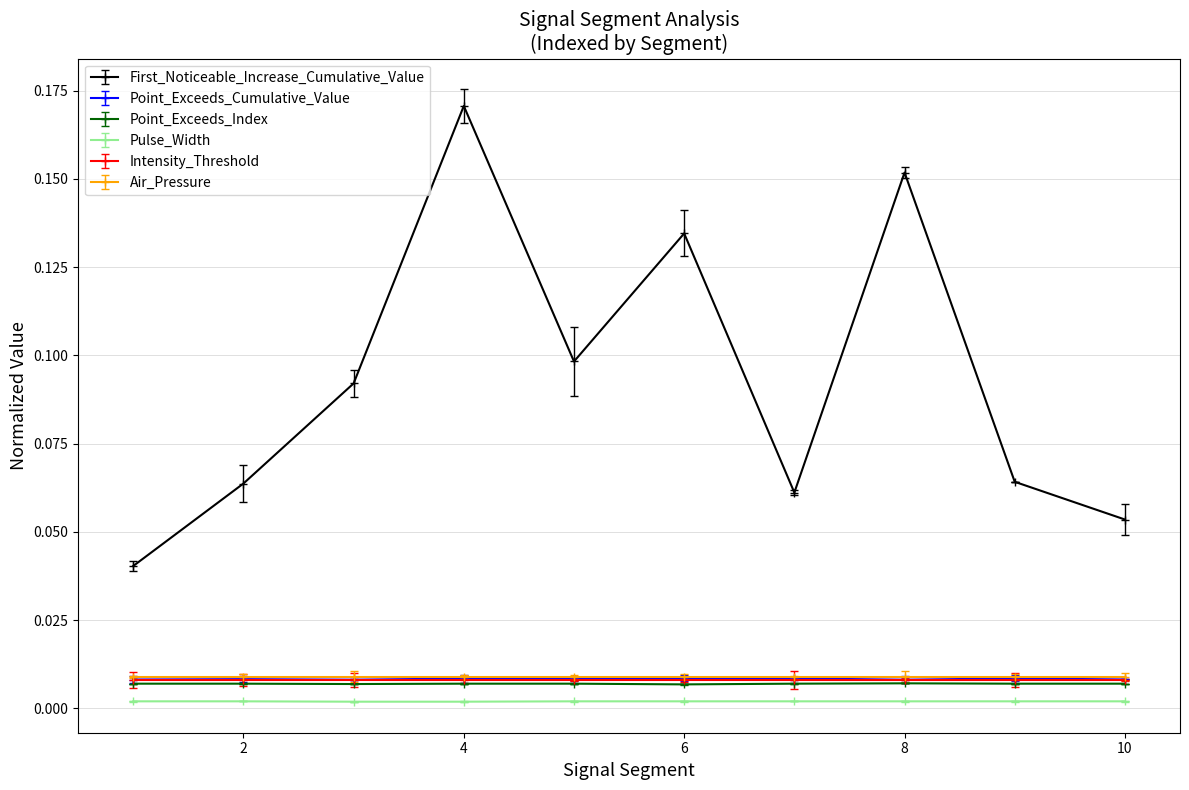

Which series has the largest range (max minus min)?

First_Noticeable_Increase_Cumulative_Value